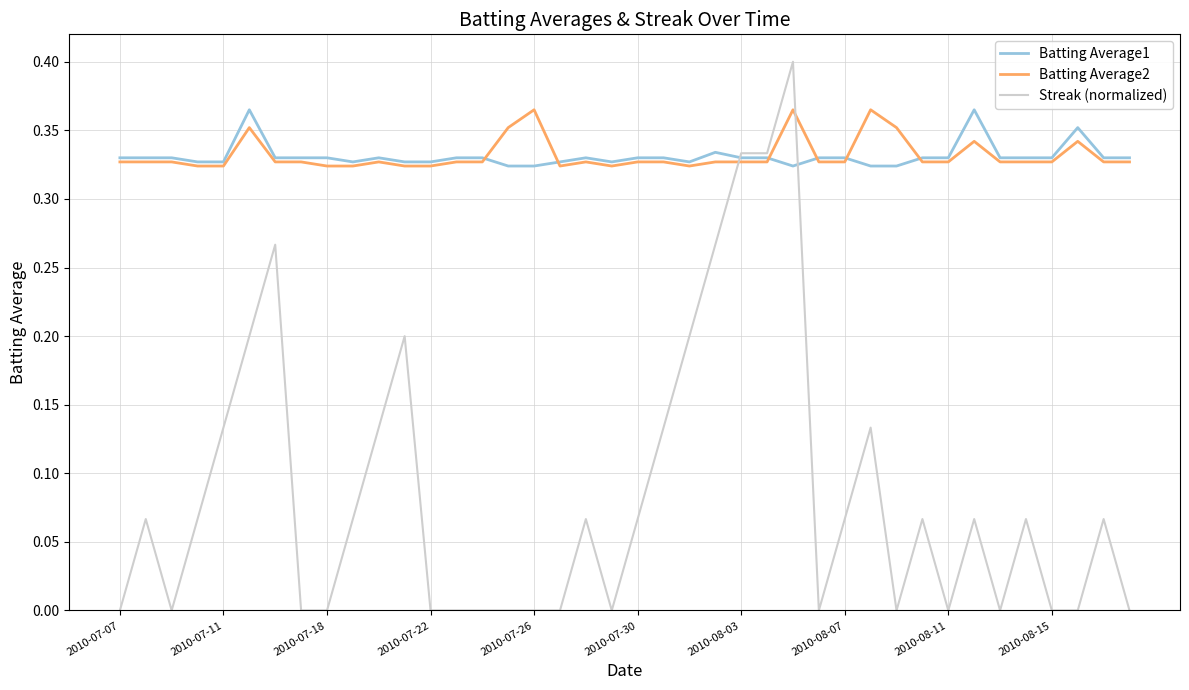

Which series has the widest spread of values?

Streak (normalized)